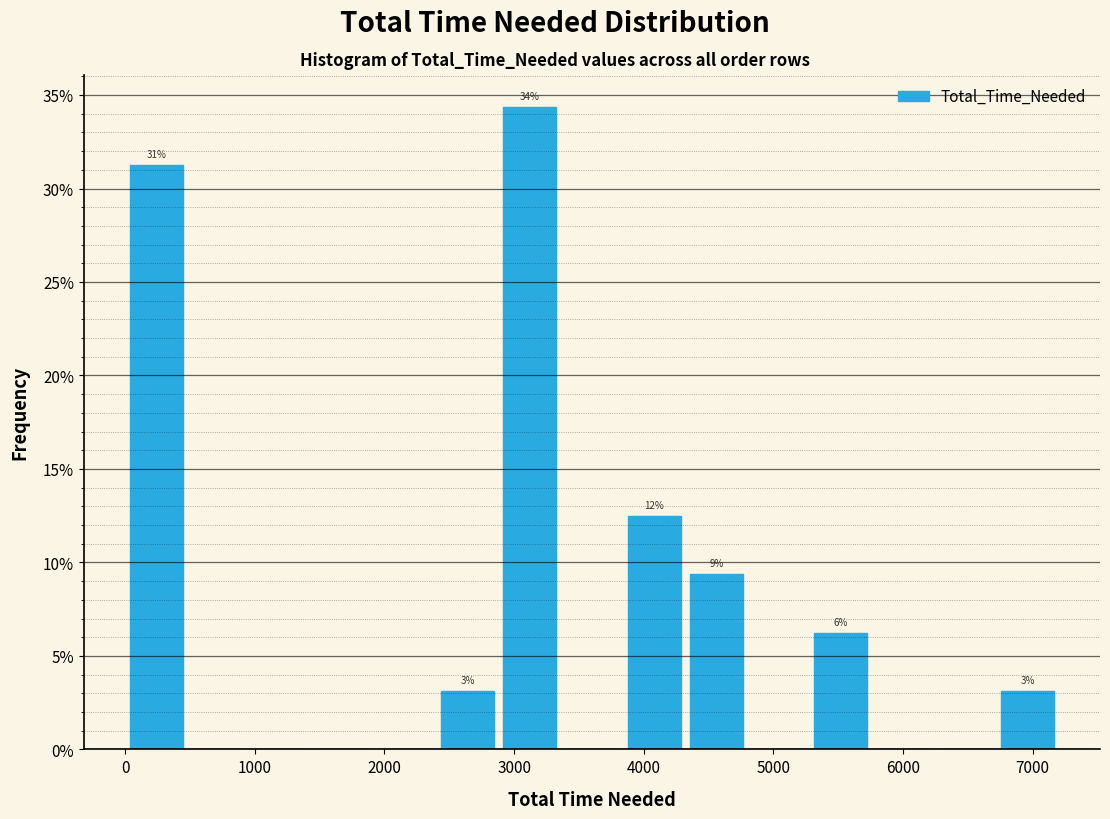

Which range on the x-axis has the tallest bar?

2880 to 3360